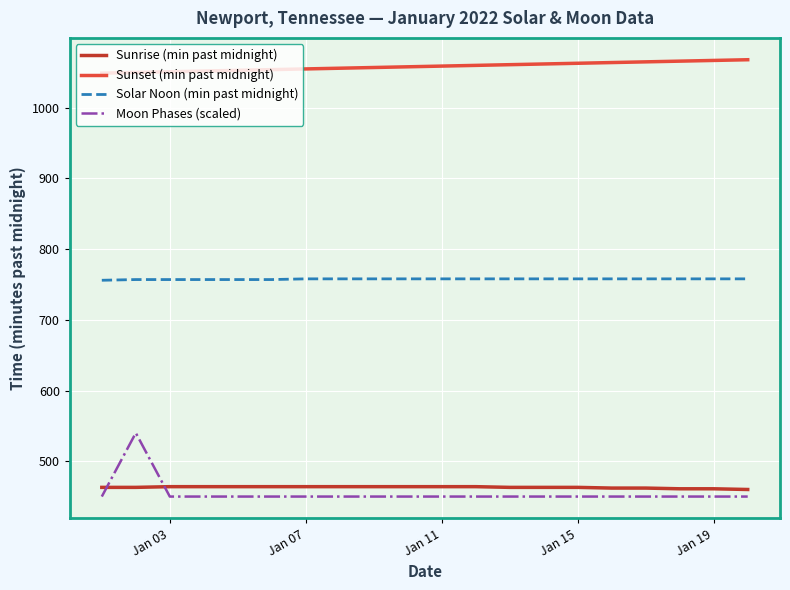

What is the maximum value for Sunset (min past midnight)?

1068